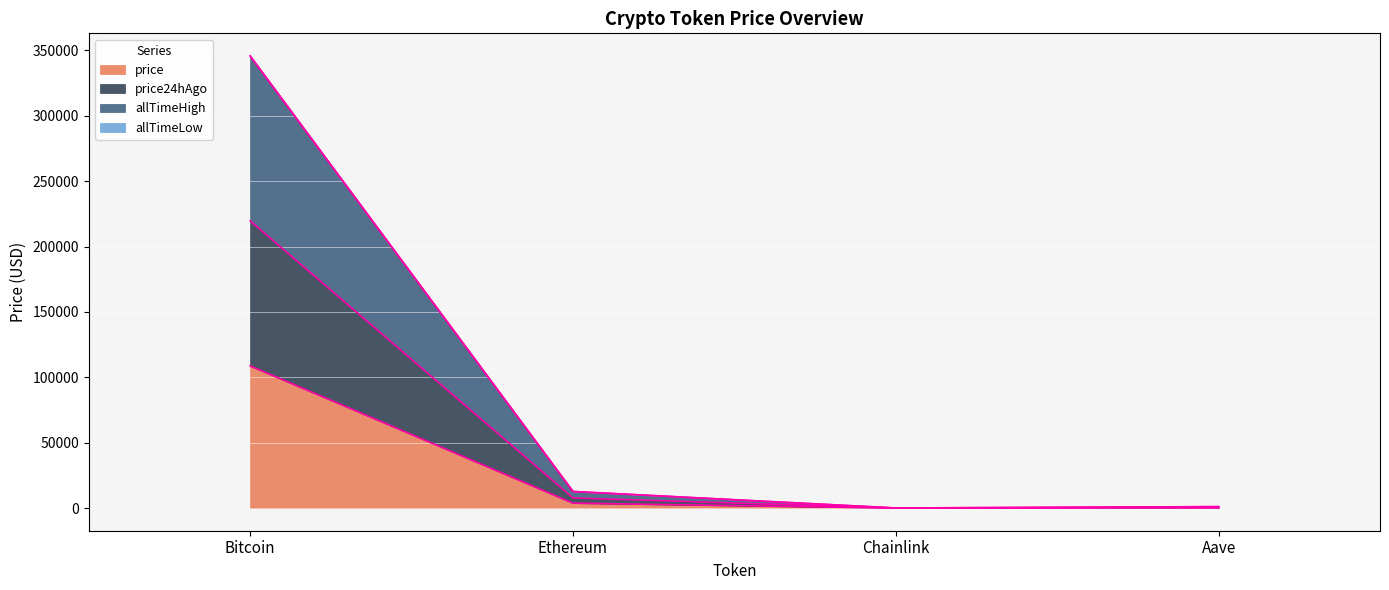

What value does the price24hAgo series have at Aave?

446.7